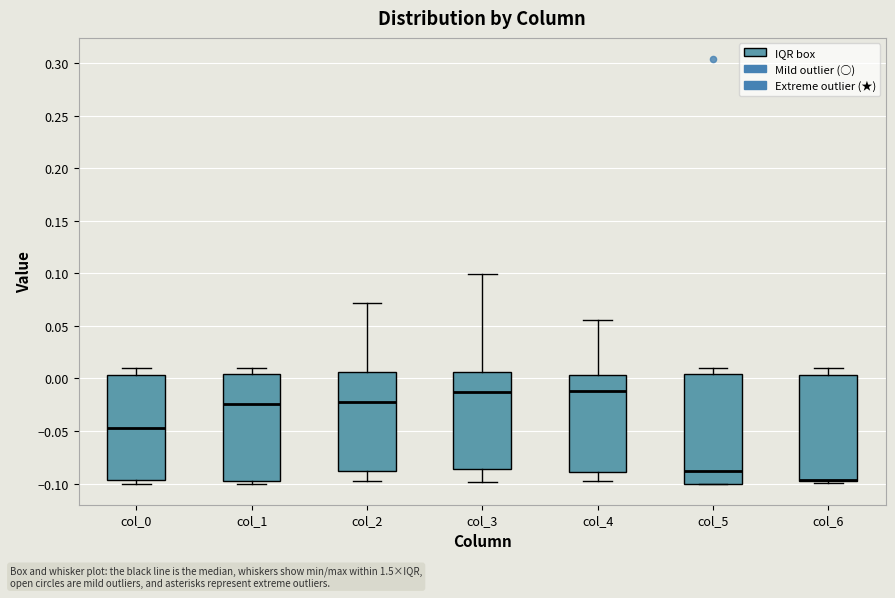

Reading left to right, read every box against the y-axis: the position of its median line, the range the box covers, and the ends of its whiskers. The values are not printed on the chart, so give them approximately, as read against the axis.

col_0: median -0.045, box -0.095 to 0.005, whiskers -0.100 to 0.010
col_1: median -0.025, box -0.100 to 0.005, whiskers -0.100 (just below the box's lower edge) to 0.010
col_2: median -0.025, box -0.090 to 0.005, whiskers -0.100 to 0.070
col_3: median -0.015, box -0.085 to 0.005, whiskers -0.100 to 0.100
col_4: median -0.010, box -0.090 to 0.005, whiskers -0.100 to 0.055
col_5: median -0.090, box -0.100 to 0.005, whiskers -0.100 to 0.010
col_6: median -0.095 (drawn on the box's lower edge), box -0.100 to 0.005, whiskers -0.100 (just below the box's lower edge) to 0.010